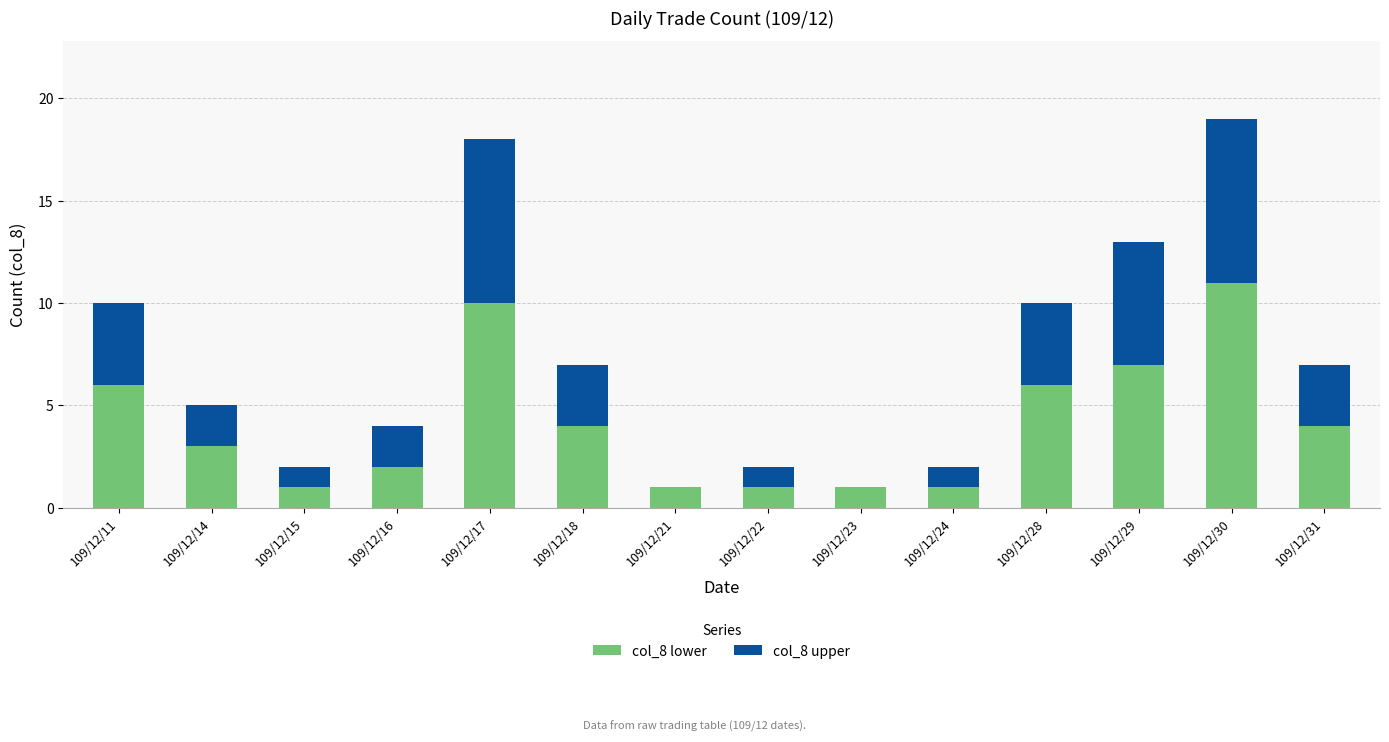

What is the total value across all series at 109/12/17?

18